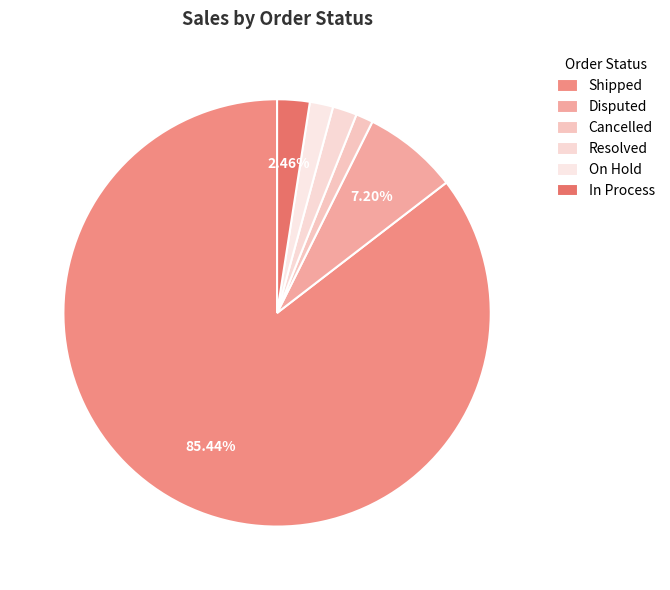

To the nearest percent, what is the difference between the On Hold and Shipped slice percentages?

84%